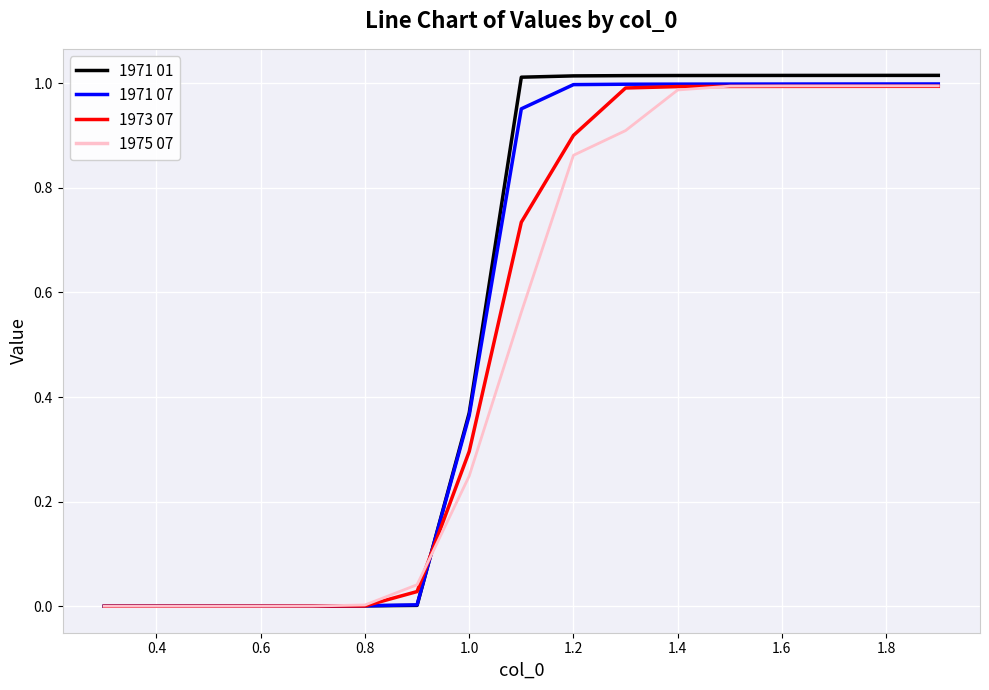

Which series has the widest spread of values?

1971 01